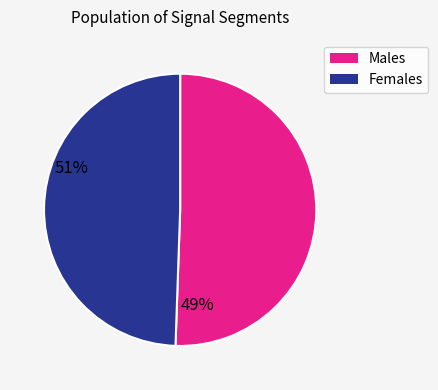

Do Females and Males together represent more than half of the pie?

Yes